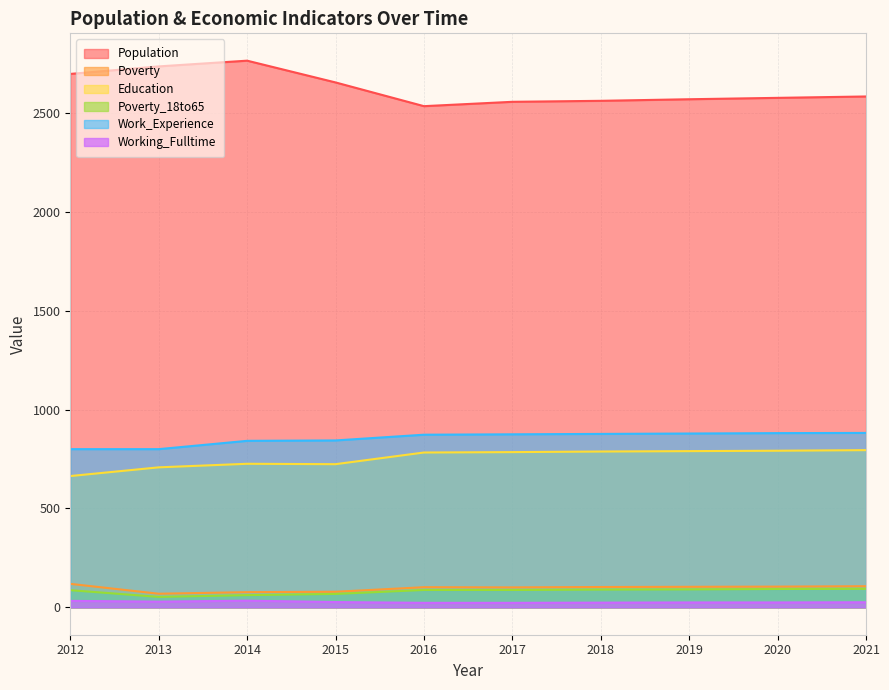

Is the value of Education at 2019 greater than the value of Working_Fulltime at 2014?

Yes